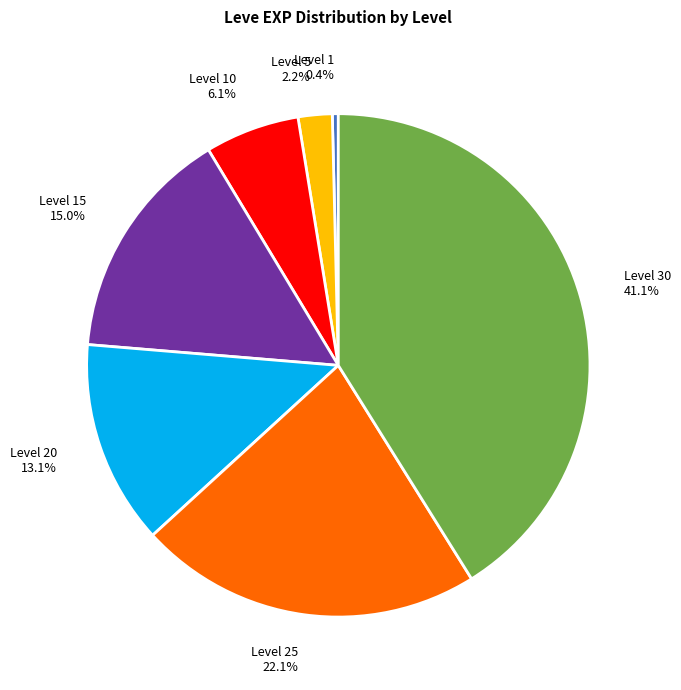

Which category has the smallest portion of the pie?

Level 1